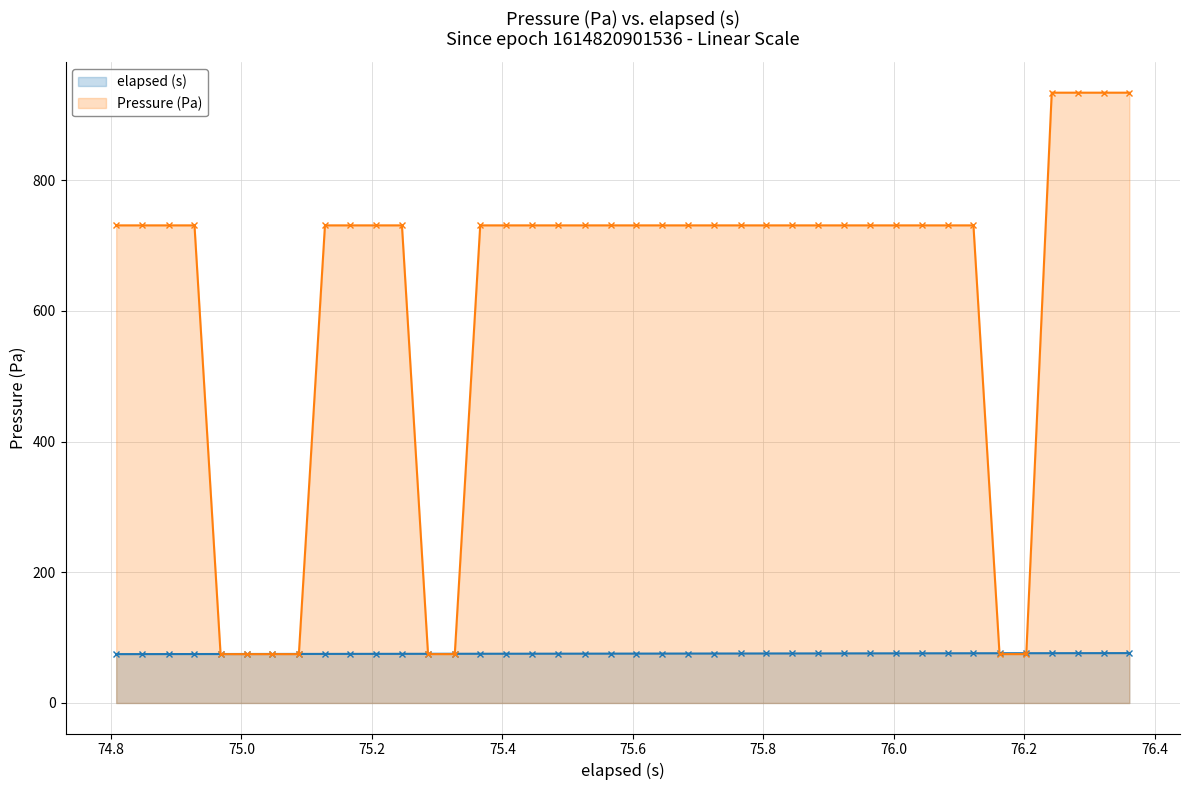

How many series are shown in this chart?

2